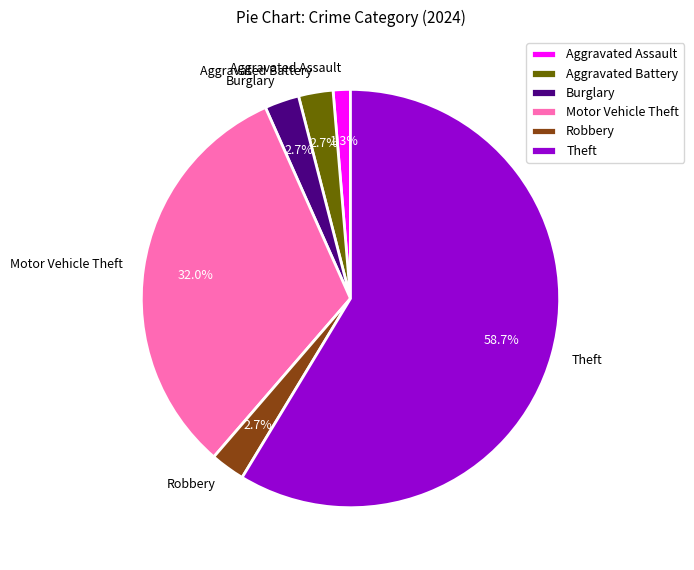

Is it true that Aggravated Battery is 12% of the pie?

False